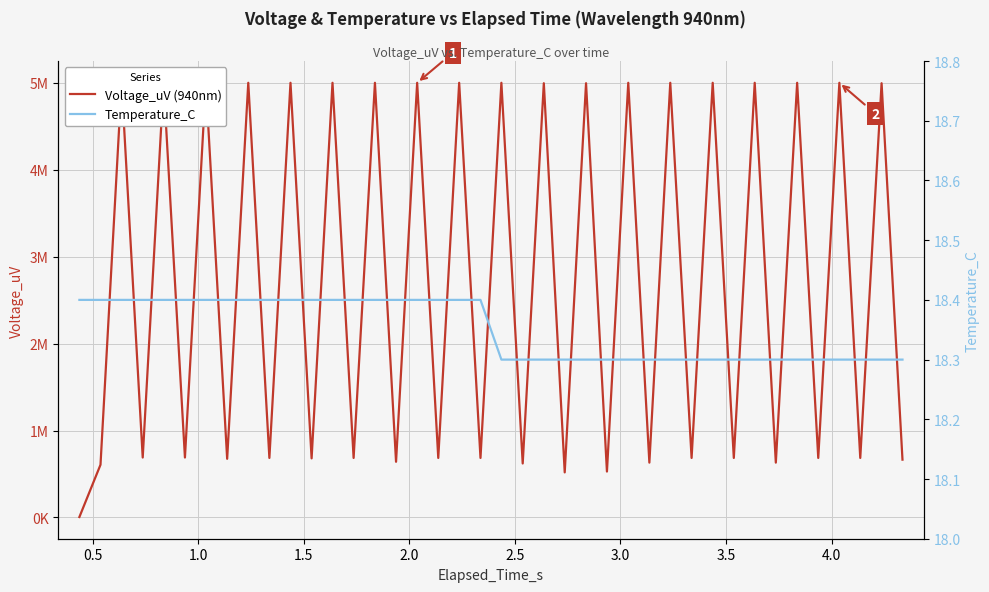

True or false: Voltage_uV (940nm) has a value of 7451298.7 at 26.

False